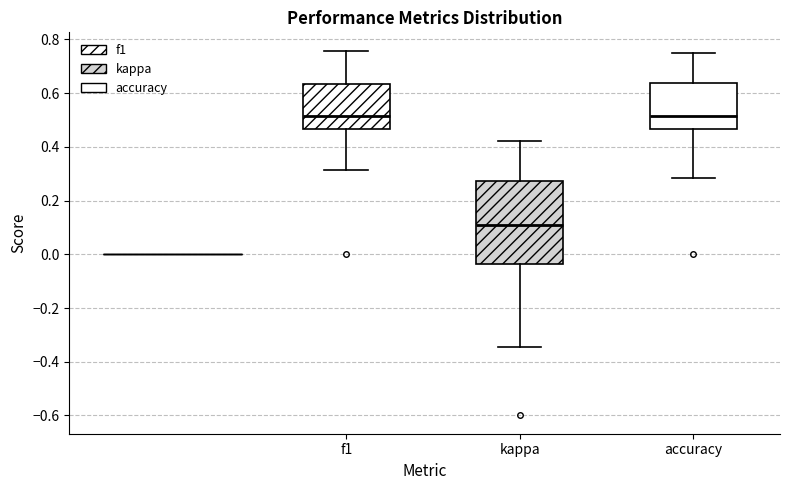

Reading left to right, read every box against the y-axis: the position of its median line, the range the box covers, and the ends of its whiskers. The values are not printed on the chart, so give them approximately, as read against the axis.

f1: median 0.52, box 0.46 to 0.64, whiskers 0.32 to 0.76
kappa: median 0.10, box -0.04 to 0.28, whiskers -0.34 to 0.42
accuracy: median 0.52, box 0.46 to 0.64, whiskers 0.28 to 0.76